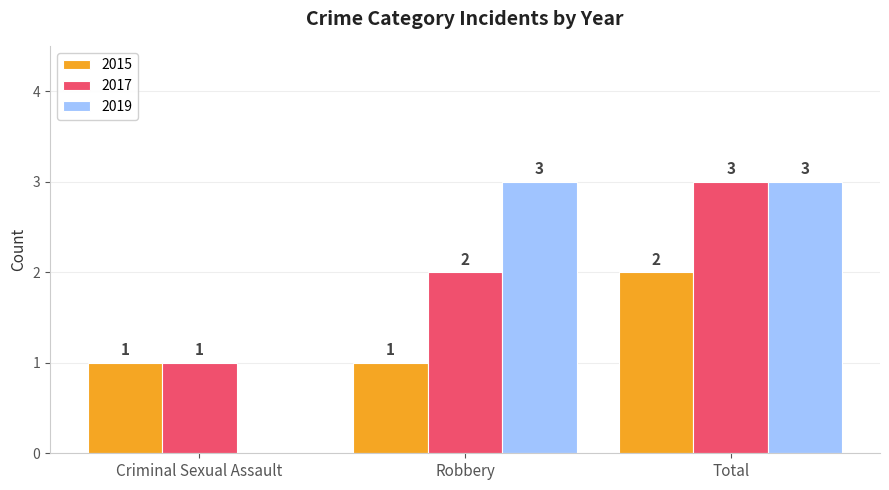

Count the number of categories in the chart.

3